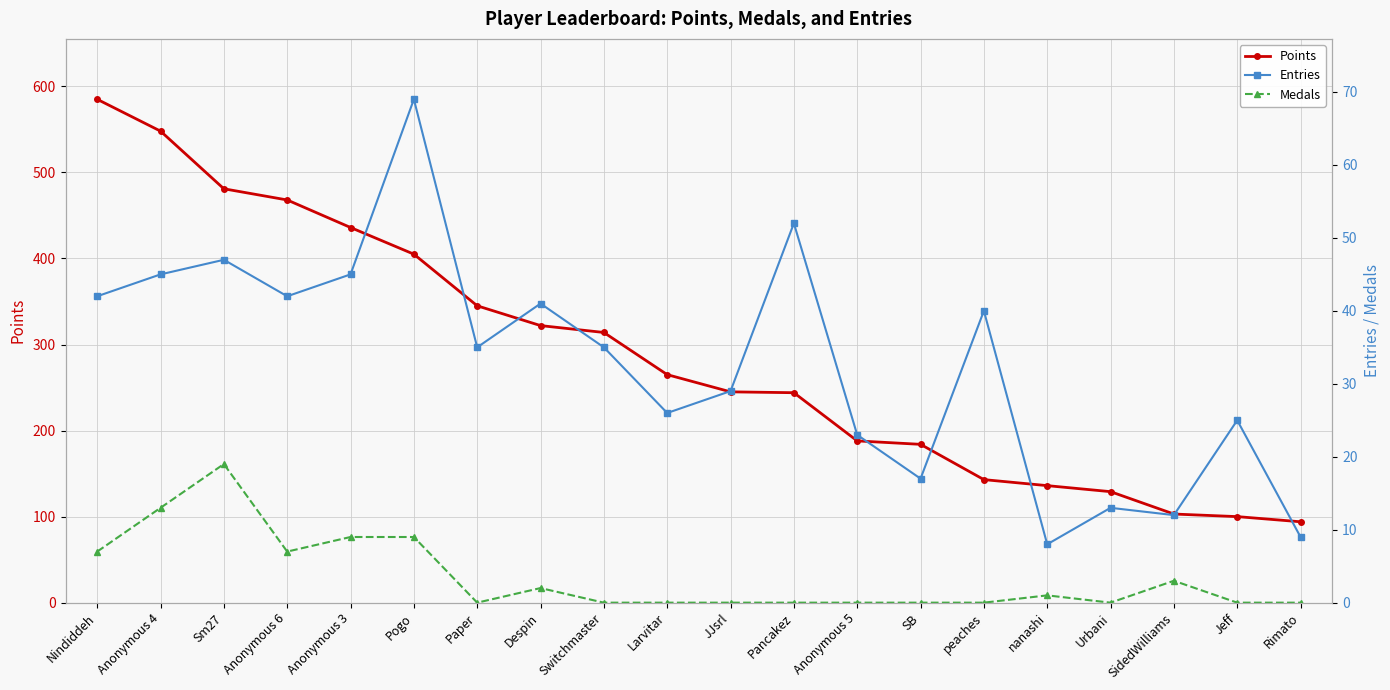

What is the difference between the highest and lowest values at JJsrl?

245